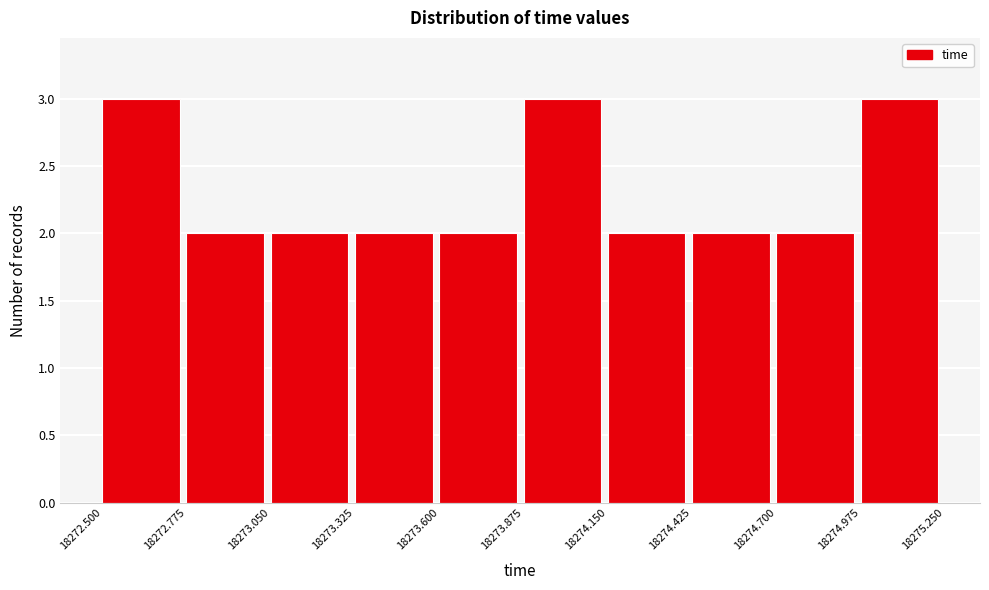

Reading left to right, list every bar in this chart as the range it spans on the x-axis followed by its height. The values are not printed on the chart, so give them approximately, as read against the axis.

18272.500 to 18272.775: 3
18272.775 to 18273.050: 2
18273.050 to 18273.325: 2
18273.325 to 18273.600: 2
18273.600 to 18273.875: 2
18273.875 to 18274.150: 3
18274.150 to 18274.425: 2
18274.425 to 18274.700: 2
18274.700 to 18274.975: 2
18274.975 to 18275.250: 3